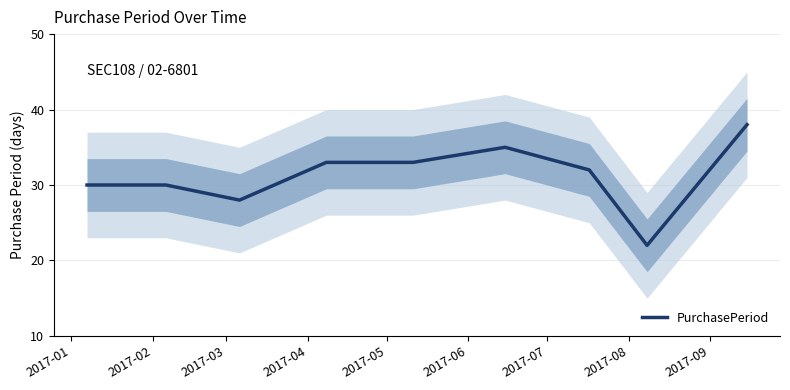

What is the minimum value for PurchasePeriod?

22